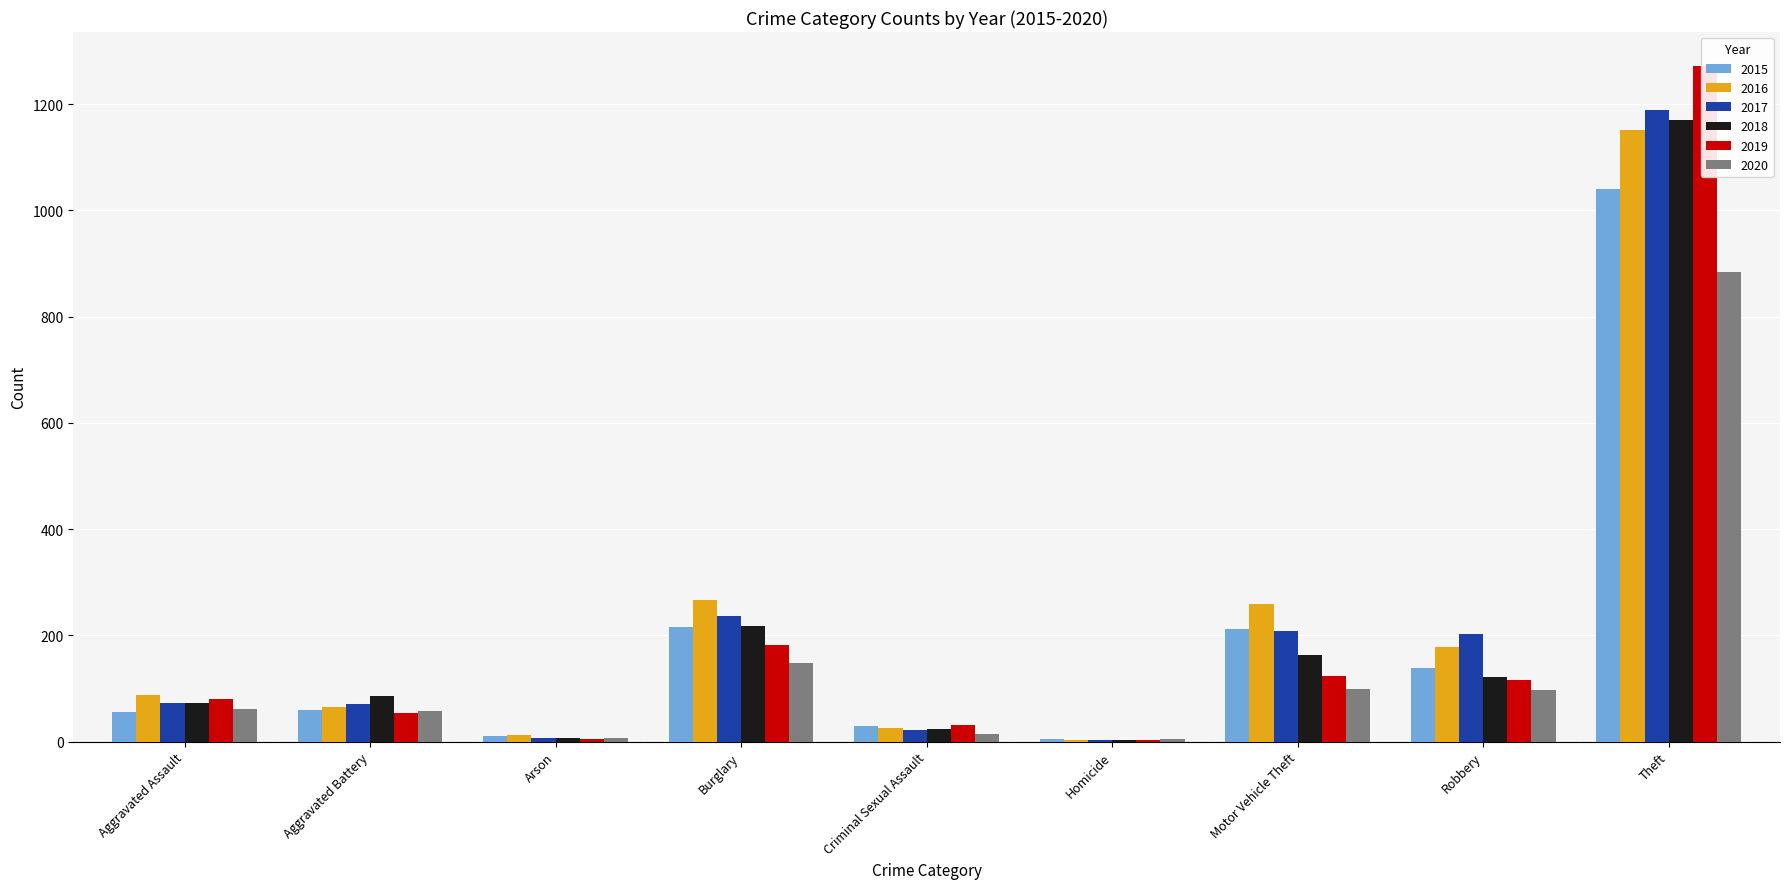

Is it true that 2018 equals 4 at Arson?

False